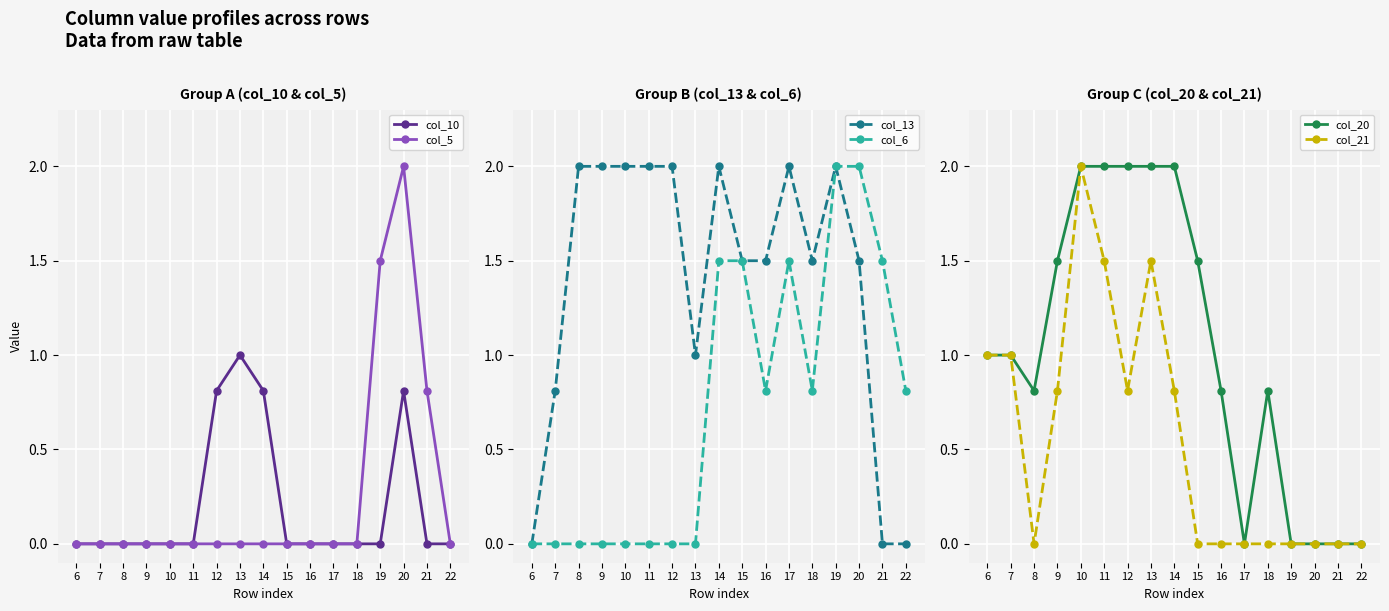

True or false: col_10 and col_21 cross at least once.

False